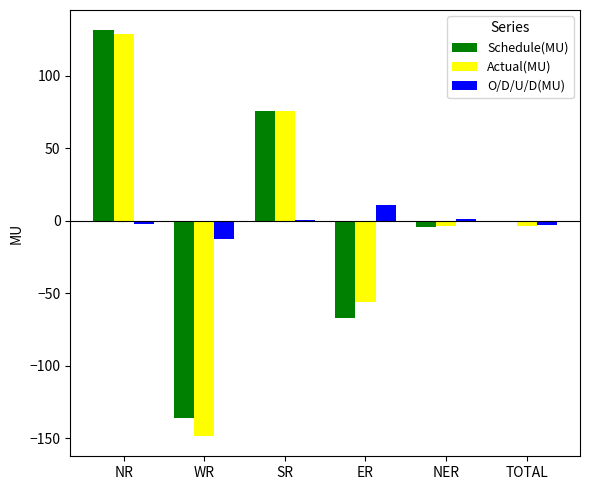

What position from the right is SR?

4